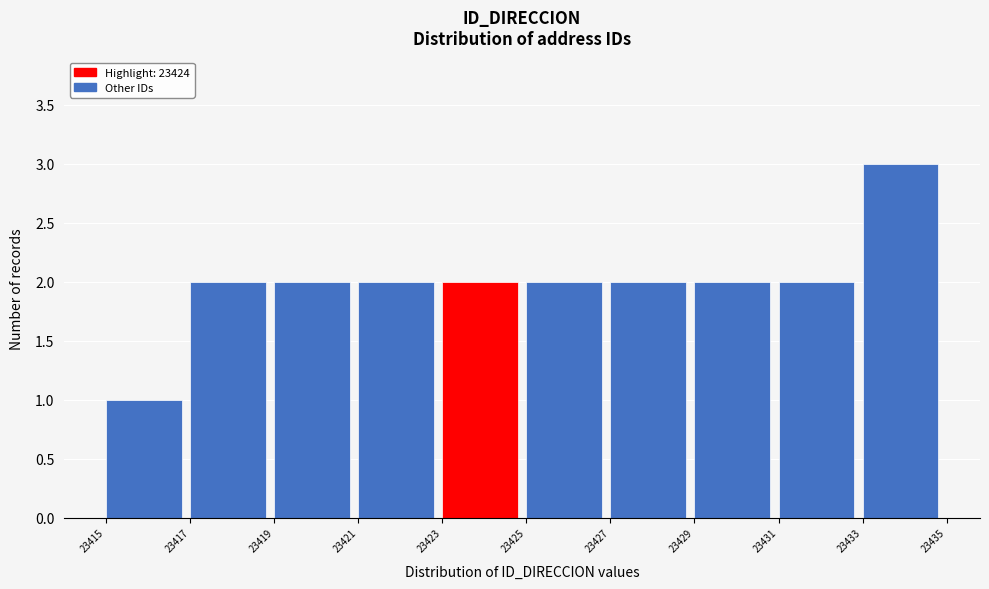

Reading left to right, list every bar in this chart as the range it spans on the x-axis followed by its height. The values are not printed on the chart, so give them approximately, as read against the axis.

23415 to 23417: 1
23417 to 23419: 2
23419 to 23421: 2
23421 to 23423: 2
23423 to 23425: 2
23425 to 23427: 2
23427 to 23429: 2
23429 to 23431: 2
23431 to 23433: 2
23433 to 23435: 3